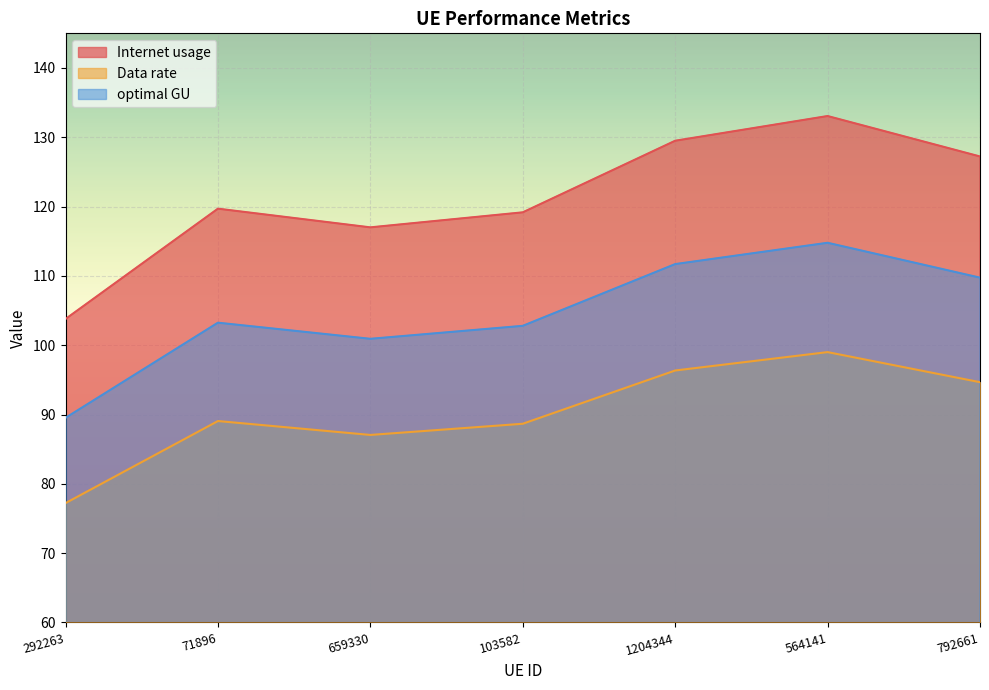

How many data points in optimal GU are above 103?

4